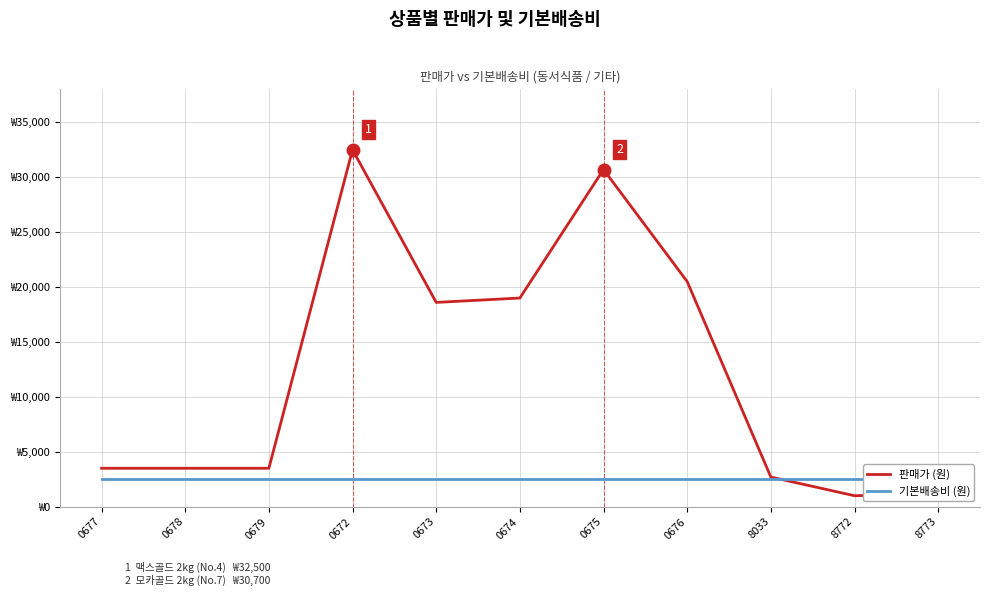

Which category has the lowest value in the 기본배송비 (원) series?

0677